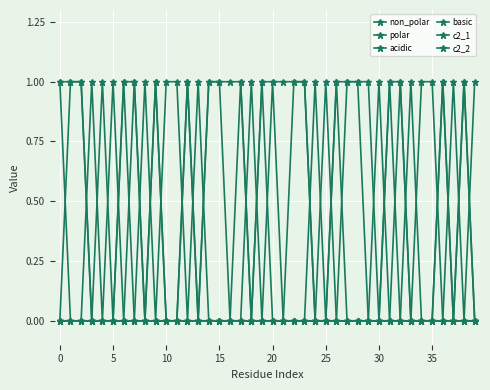

At how many categories does at least one series exceed 0?

40